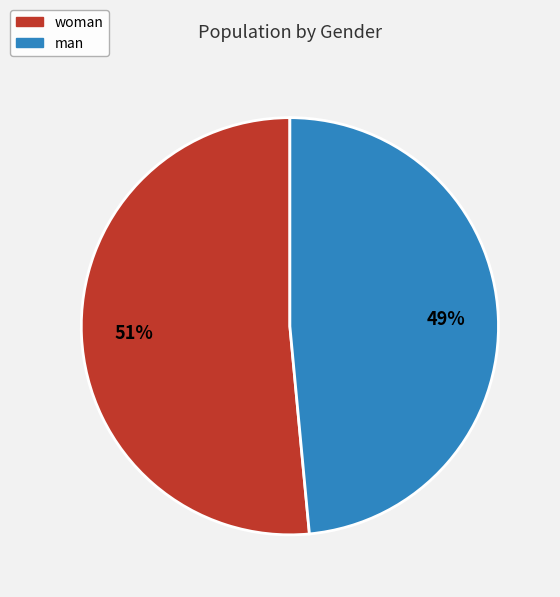

Does woman account for over 50% of the chart?

Yes